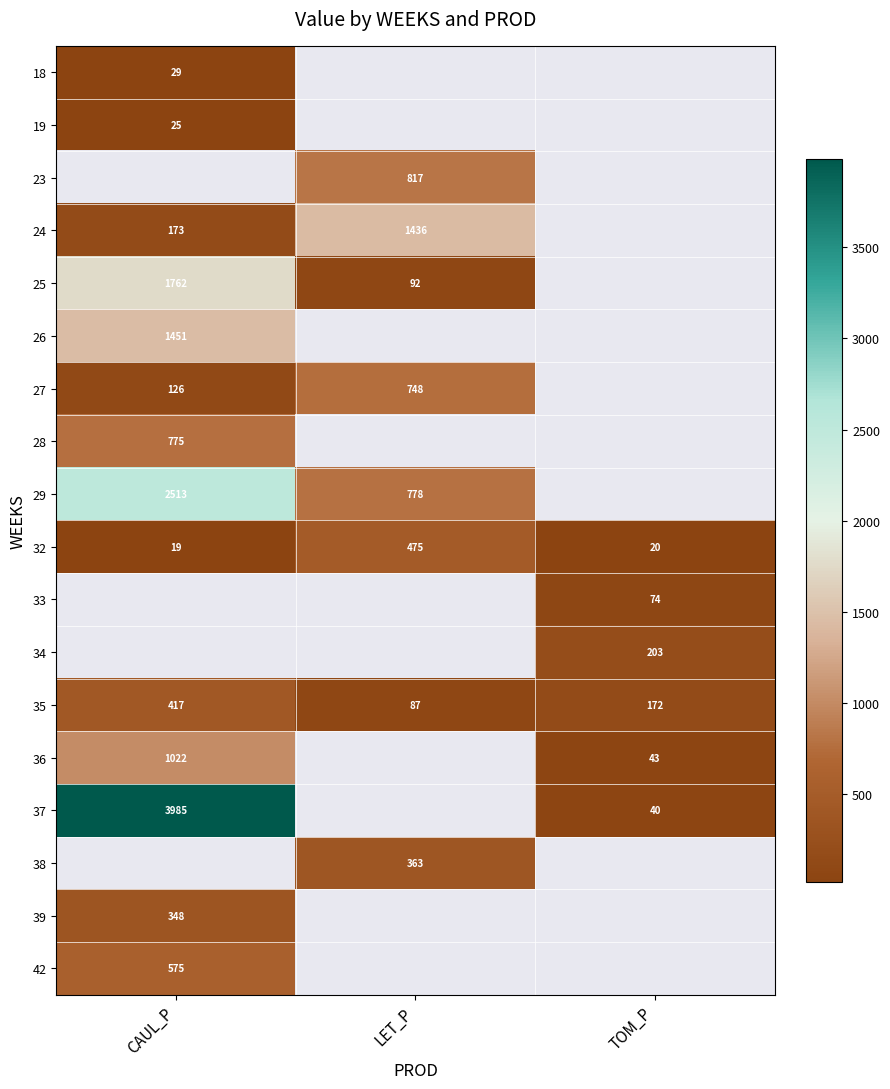

How many data points does each series have?

3